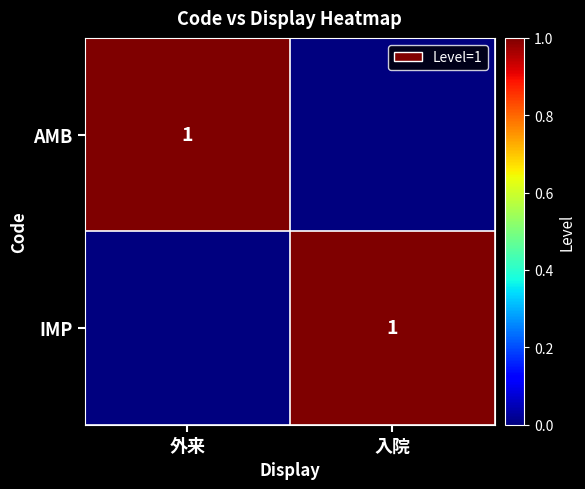

True or false: AMB has a value of 2 at 外来.

False